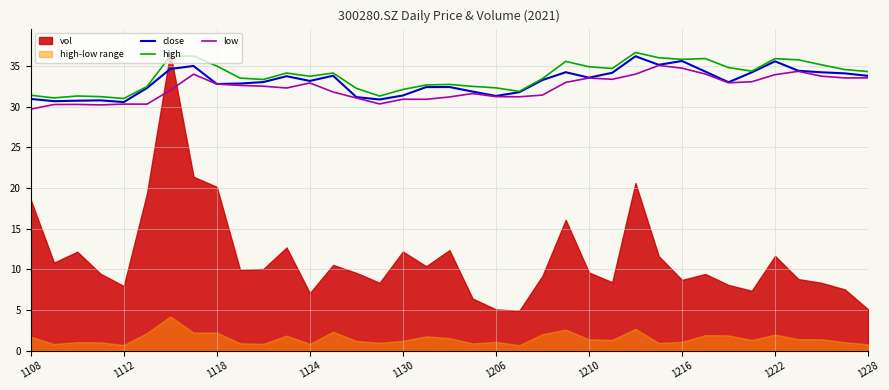

What is the lowest value of the close series?

30.6